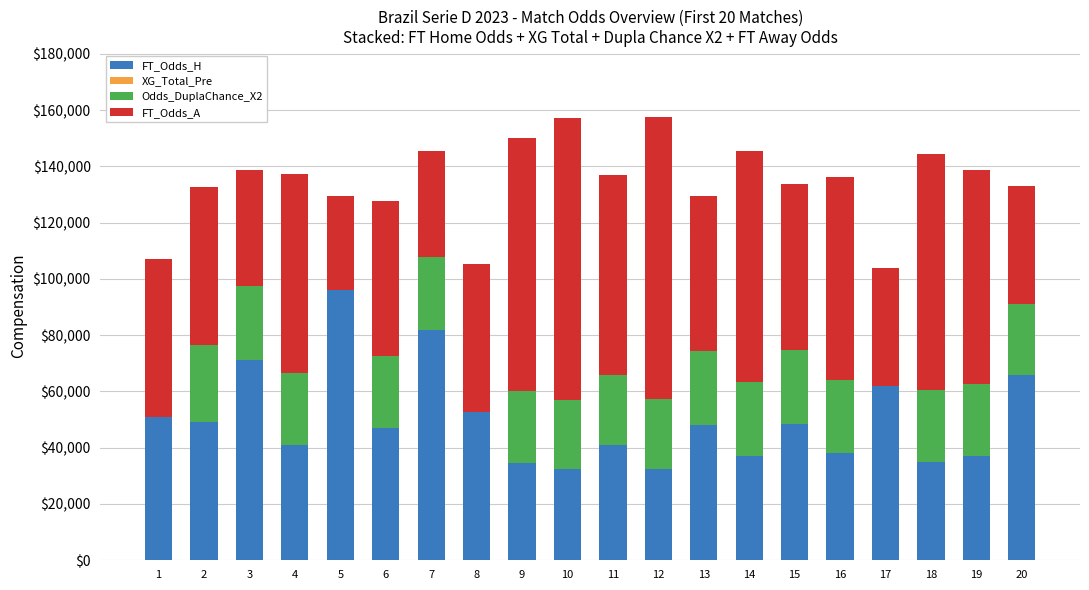

The value of FT_Odds_H at 7 is 142368.1. True or false?

False